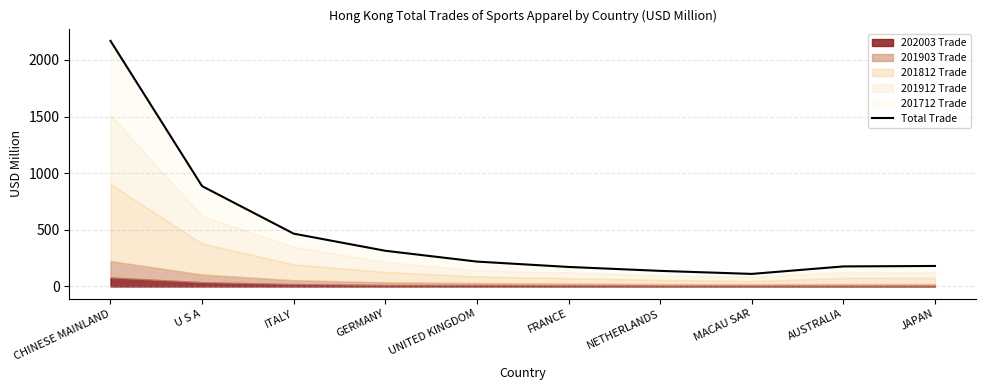

What is the change in value from CHINESE MAINLAND to ITALY?

-1702.1